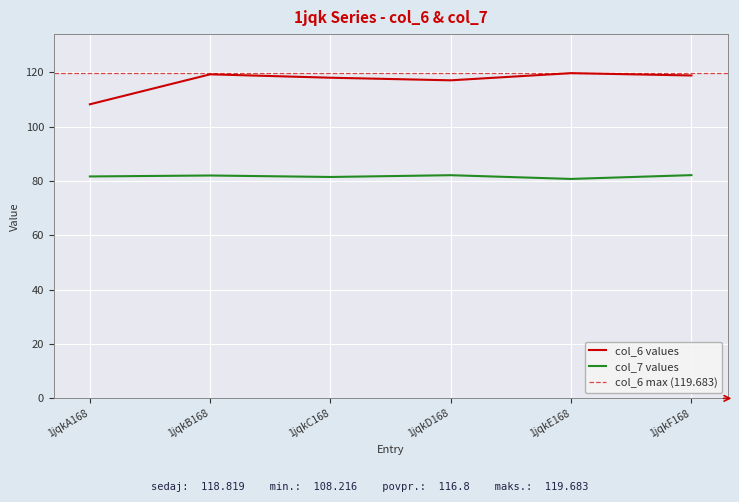

What is the sum of the col_7 values at 1jqkF168 and 1jqkD168?

164.3